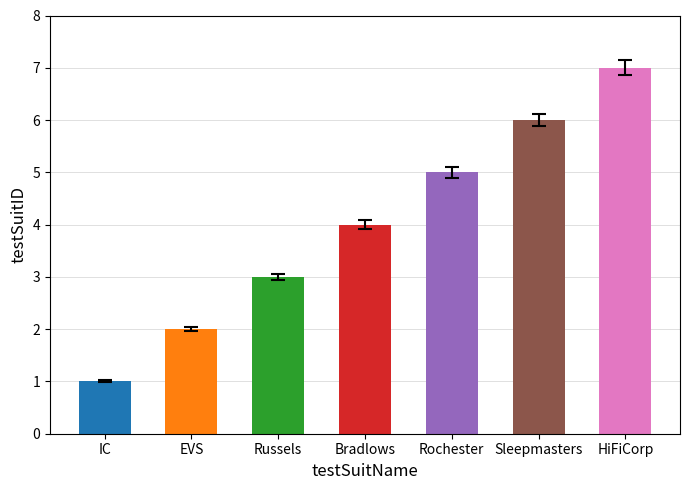

List the labels in order of value, largest first.

HiFiCorp, Sleepmasters, Rochester, Bradlows, Russels, EVS, IC